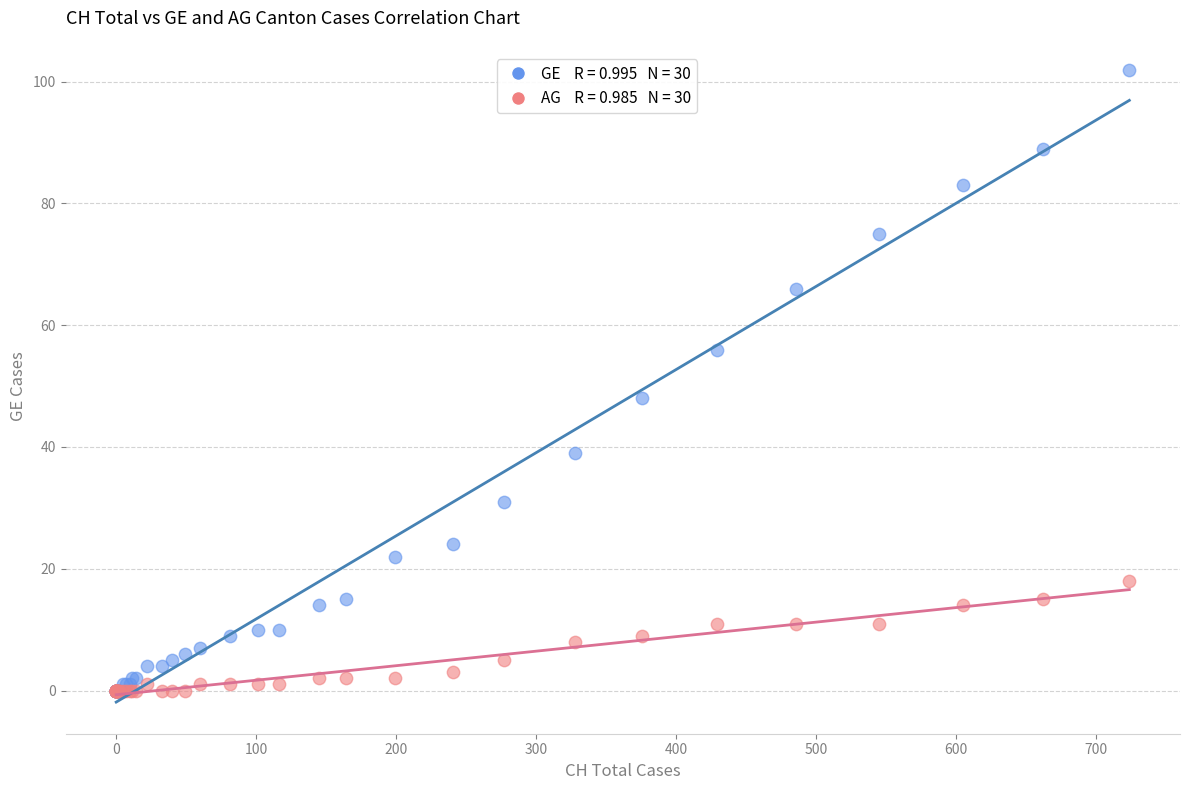

Across all series, what Y value is closest to 51?

48